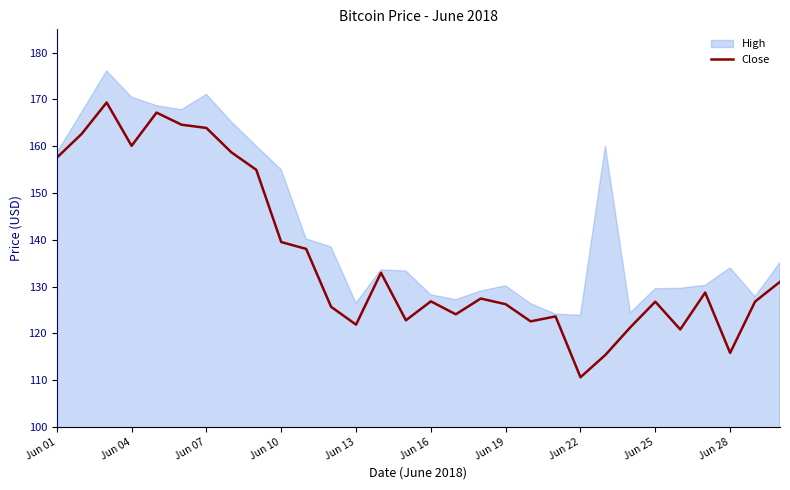

What is the smallest value displayed?

110.6